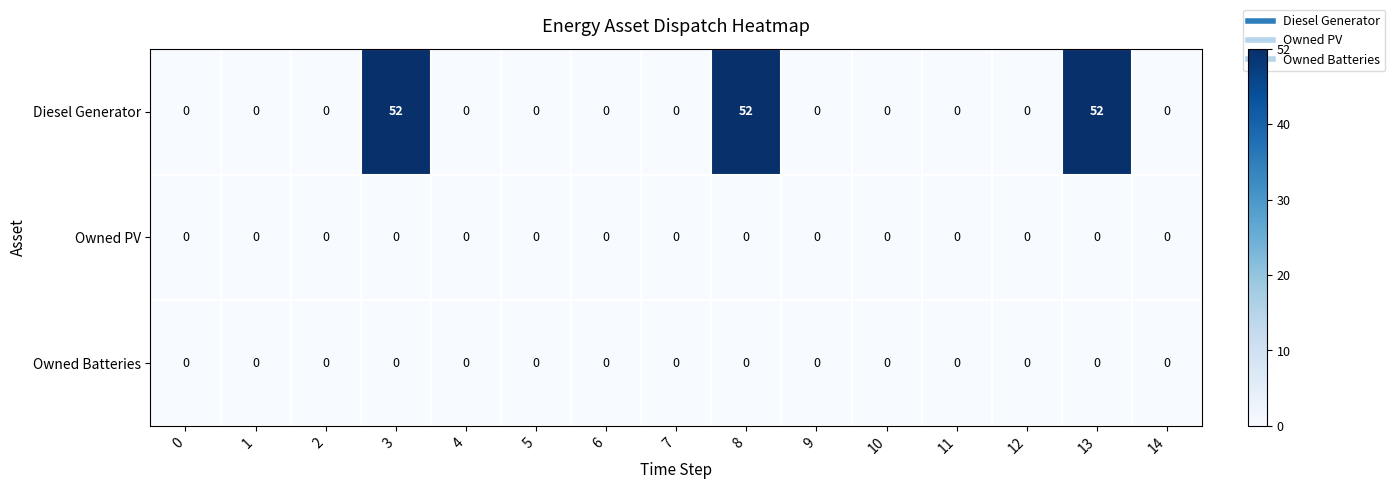

Which series has the largest total across all categories?

Diesel Generator